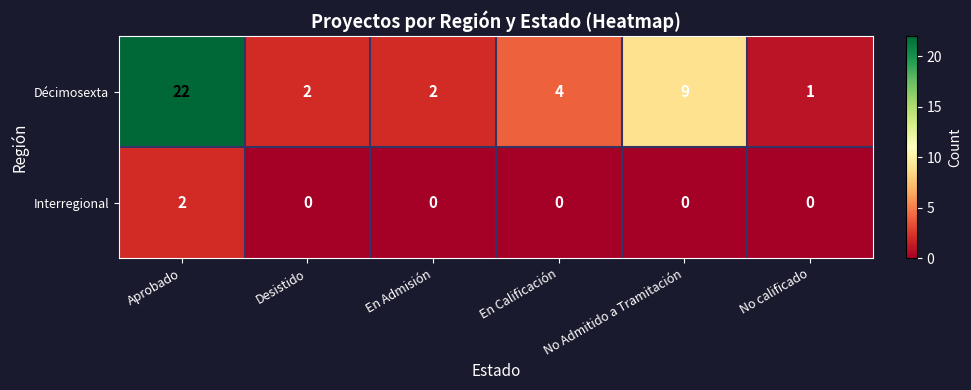

How many data points does each series have?

6